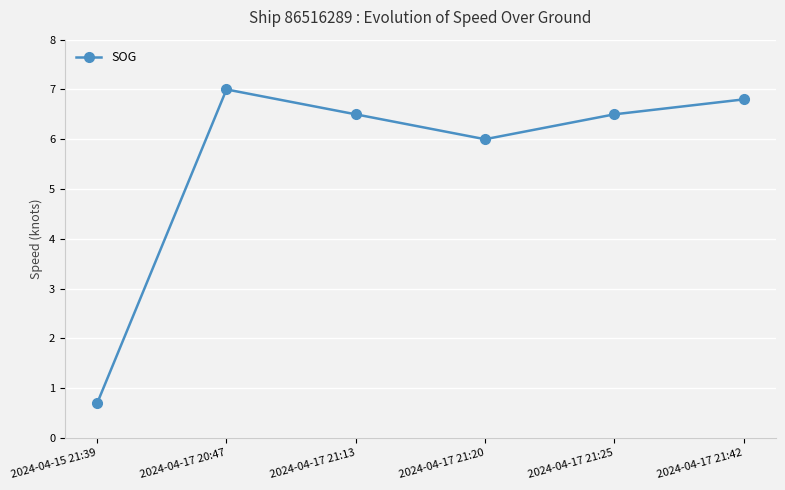

What is the approximate value at 2024-04-17 20:47?

7.0